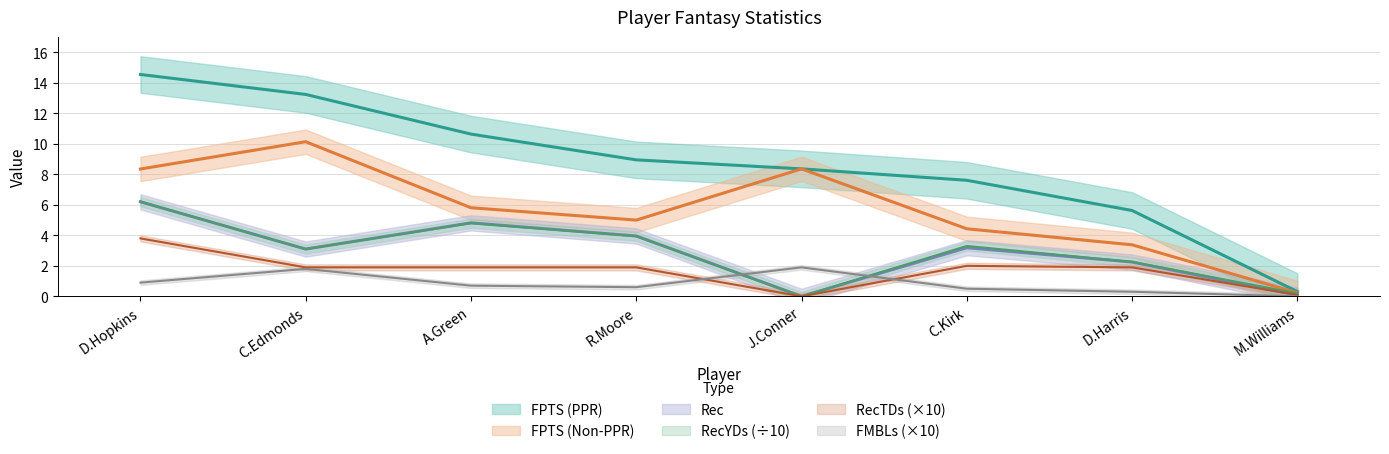

Between C.Edmonds and D.Harris, which series saw the biggest shift?

FPTS (PPR)